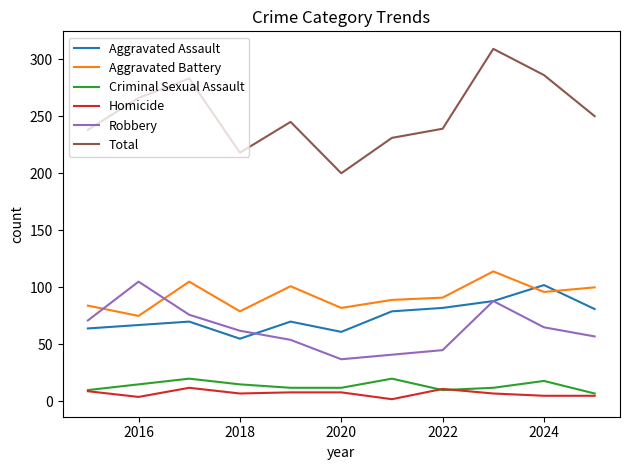

True or false: Homicide and Aggravated Assault intersect in this chart.

False